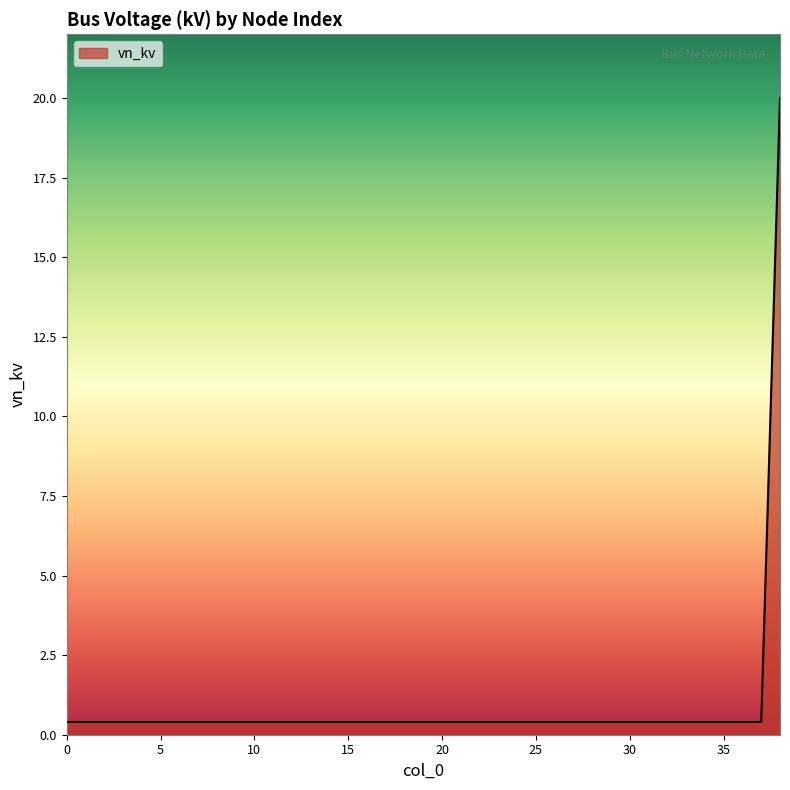

What is the greatest value displayed?

20.0